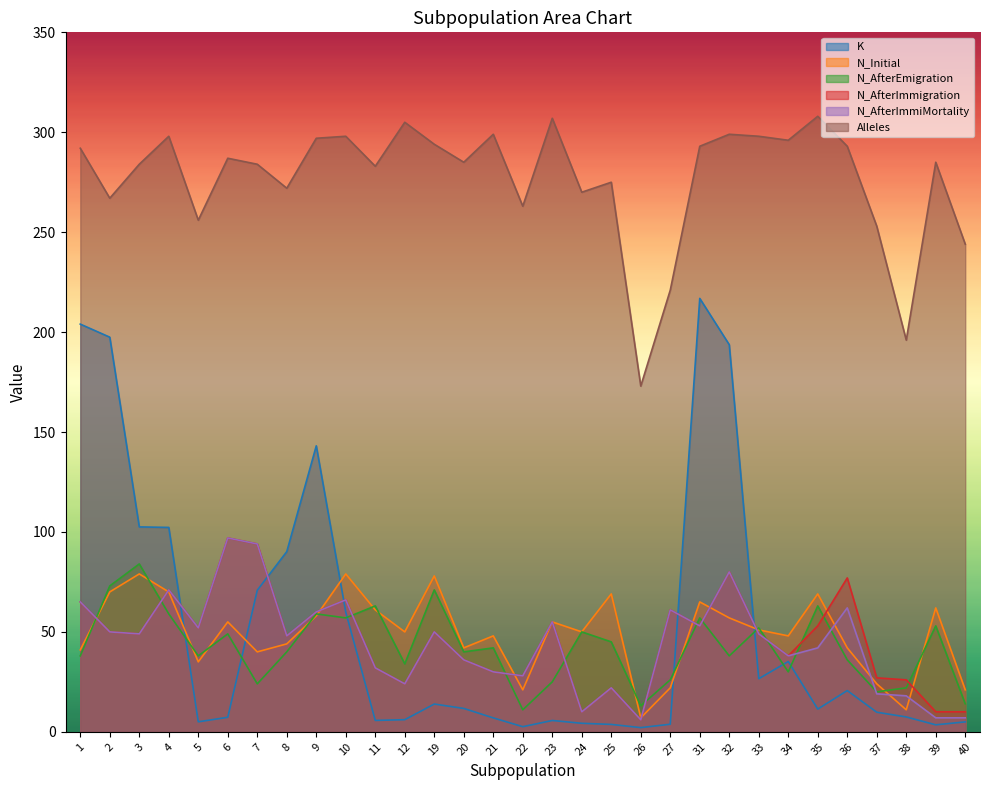

What is the total value across all series at 3?

647.5